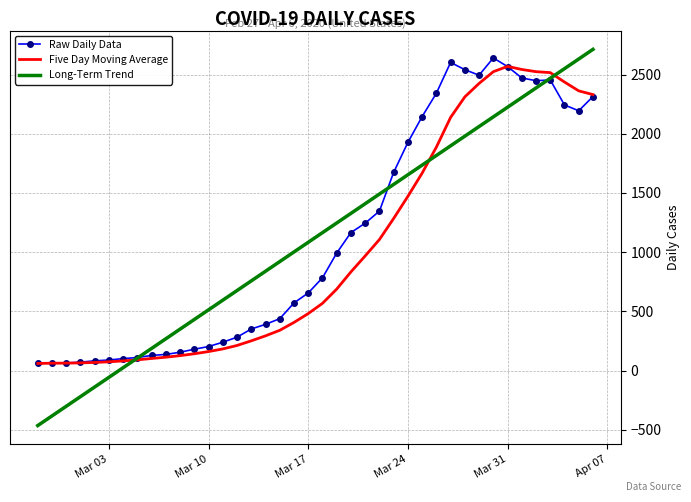

Which series has the largest range (max minus min)?

Long-Term Trend